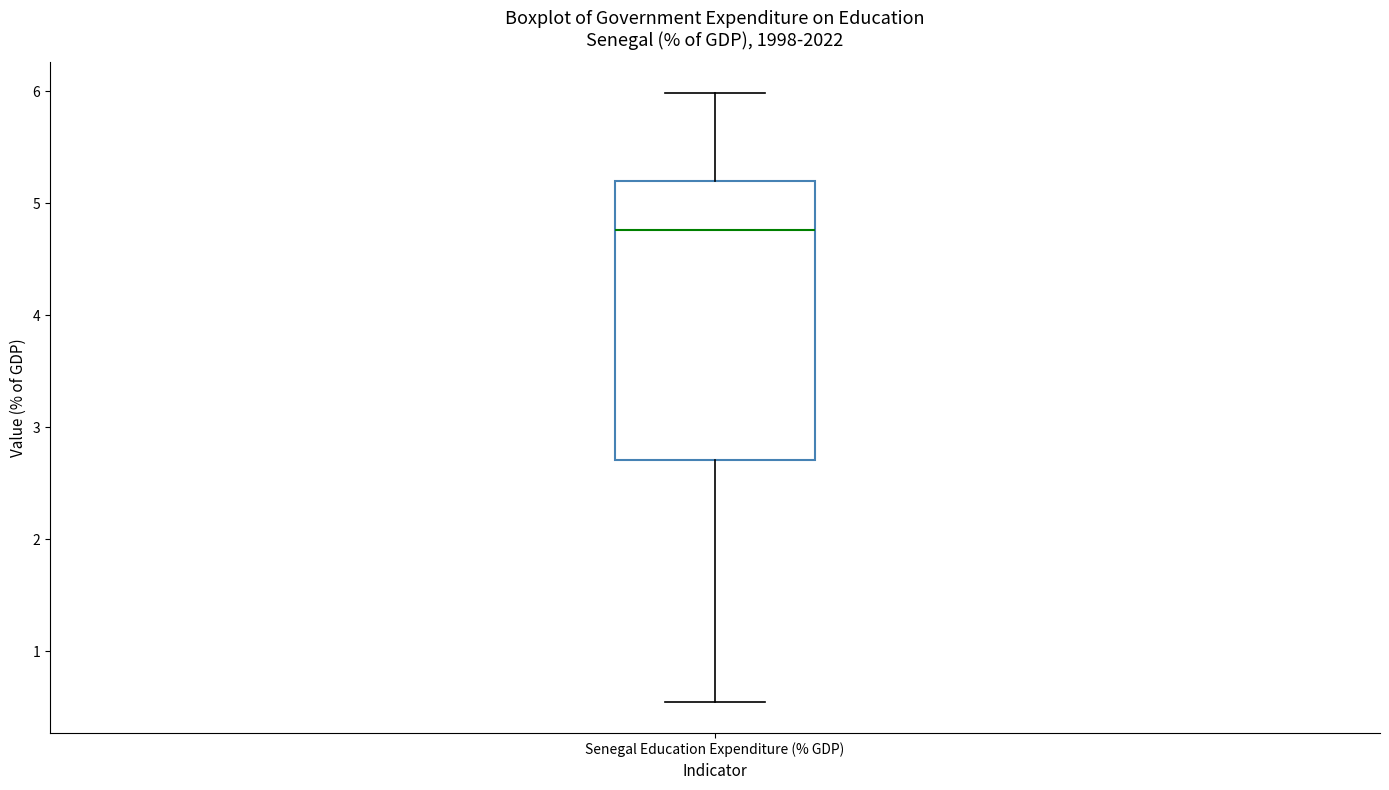

Where does the lower whisker of the box for Senegal Education Expenditure (% GDP) end on the y-axis? The values are not printed on the chart, so give them approximately, as read against the axis.

0.5